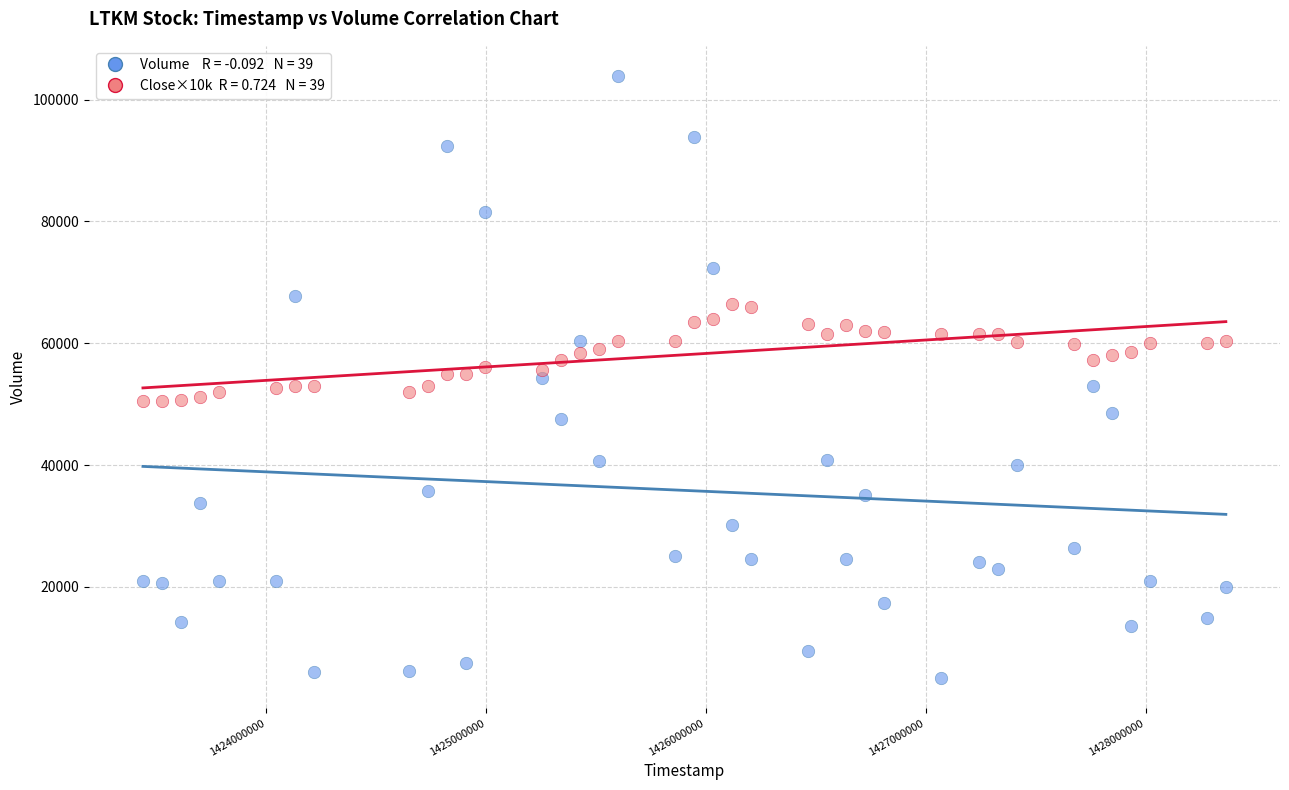

Across all data points, what is the range of X values (max minus min)?

4924800.0